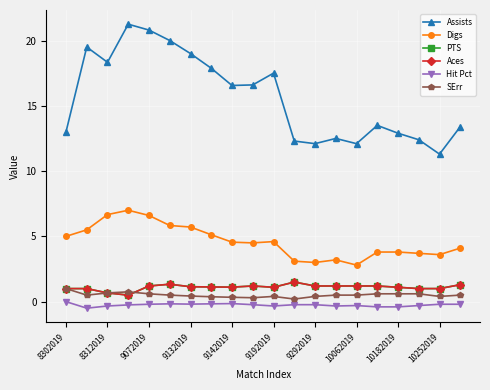

What is the average value of the PTS series?

1.1